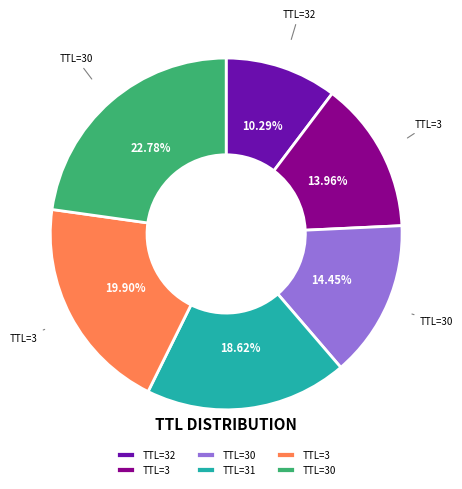

Is there a majority slice in this chart?

No